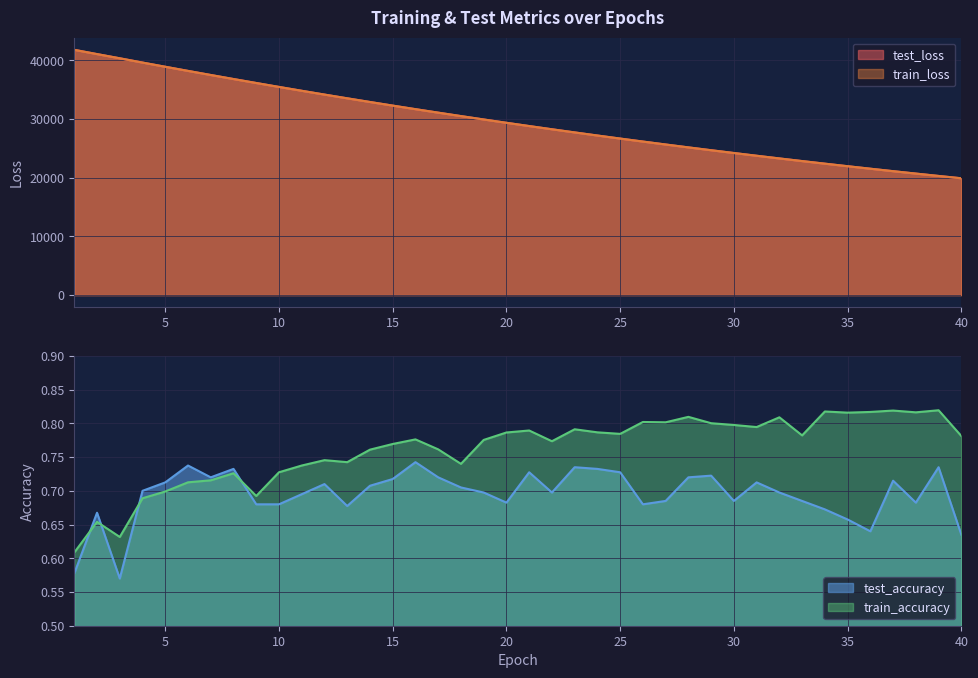

How many series are shown in this chart?

4